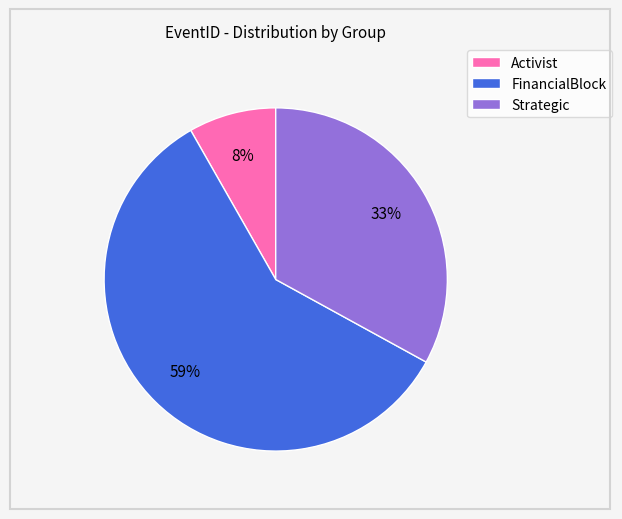

Is there a majority slice in this chart?

Yes